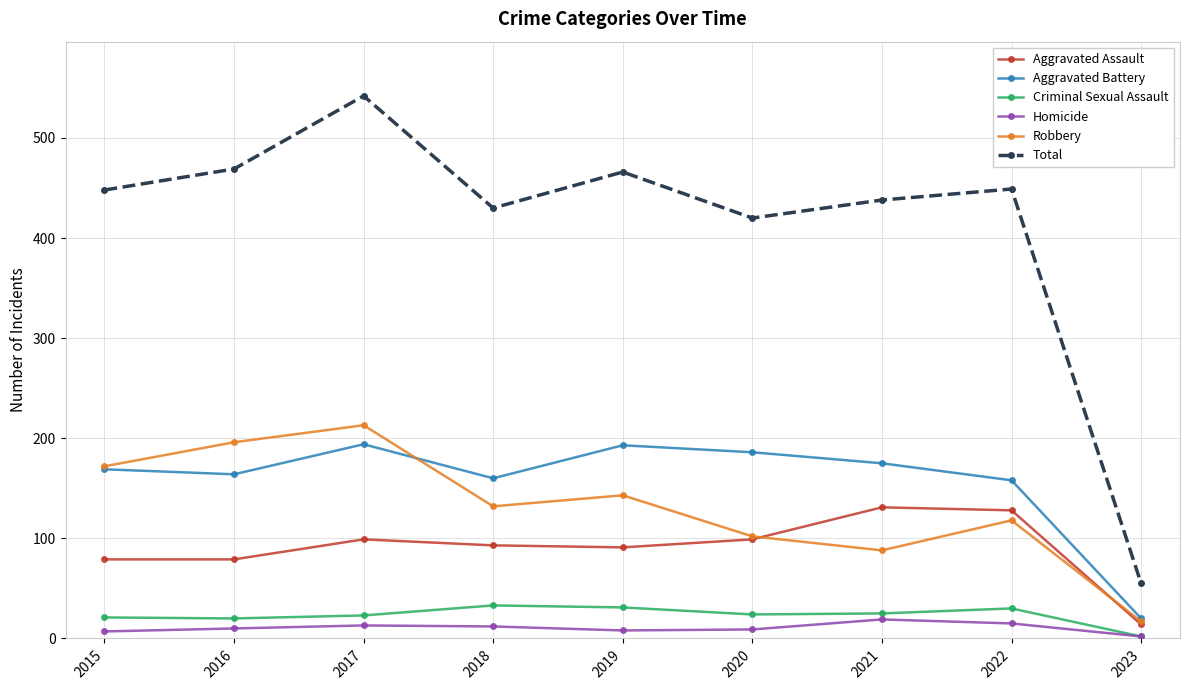

What is the difference between the maximum and minimum values in the Homicide series?

17